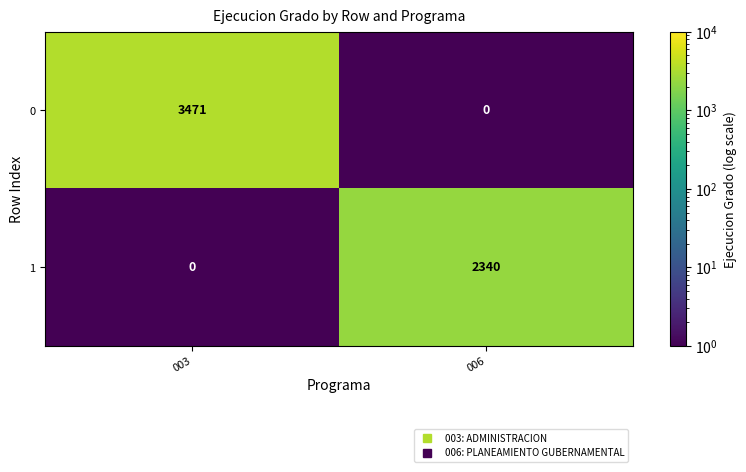

Reading left to right, transcribe all the data shown in this chart.

0: 3471	0
1: 0	2340